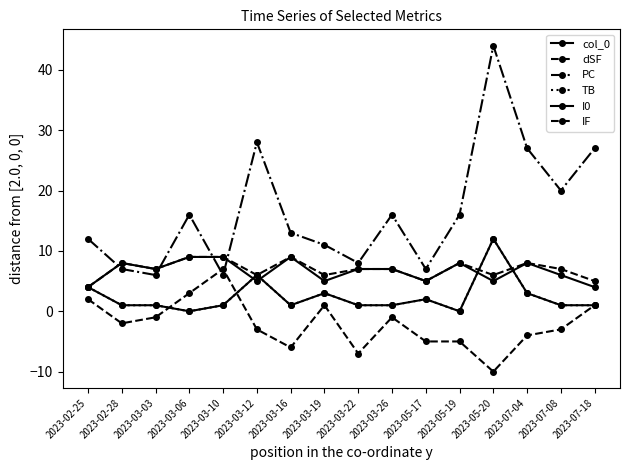

Rank the series at 2023-03-12 from lowest to highest value.

dSF, I0, col_0, TB, IF, PC